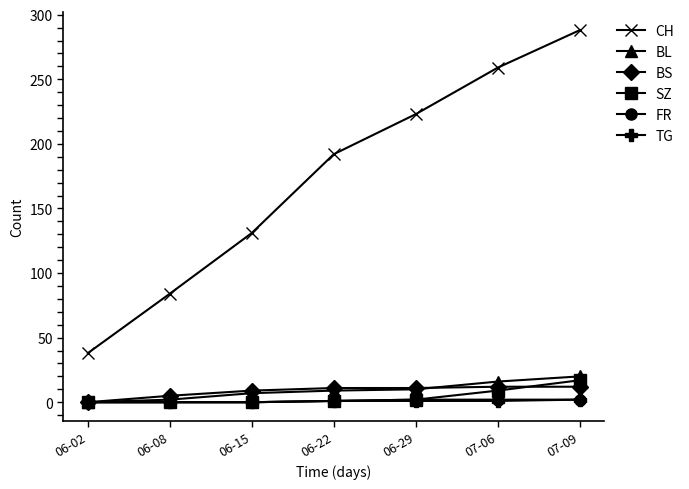

What is the label of the 4th point from the left?

06-22